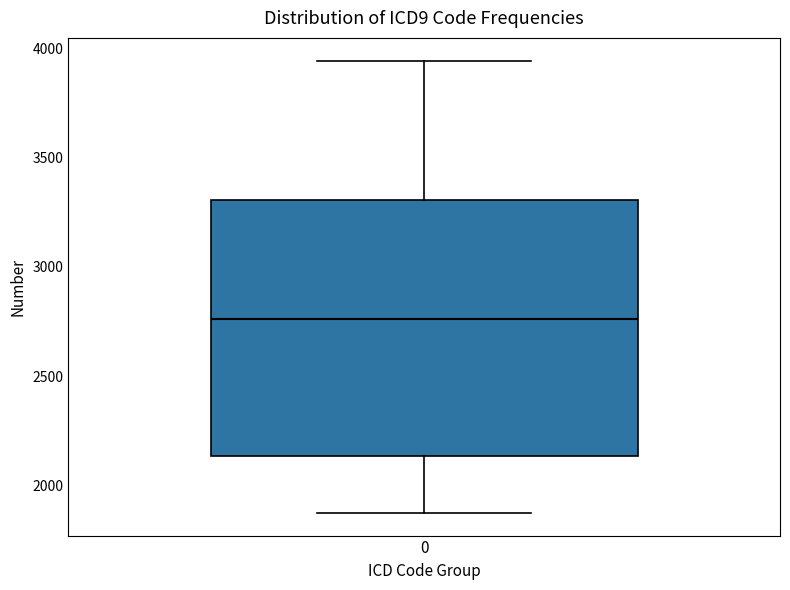

Transcribe this box plot: give where the median line is, the range the box spans, and where the two whiskers end, as read against the y-axis. The values are not printed on the chart, so give them approximately, as read against the axis.

median 2750, box 2150 to 3300, whiskers 1900 to 3950